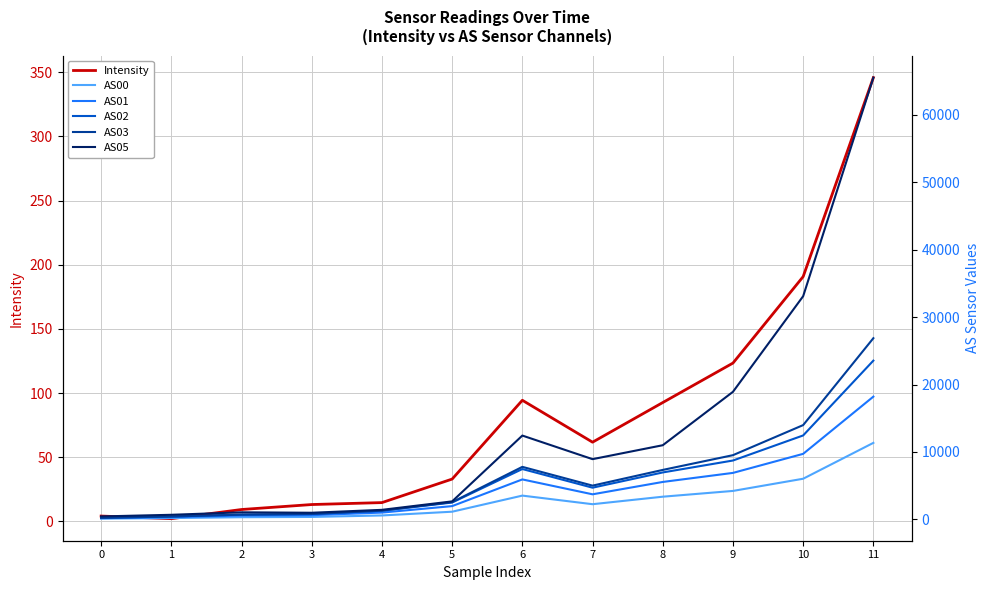

Is the value of Intensity at 4 greater than the value of AS03 at 9?

No